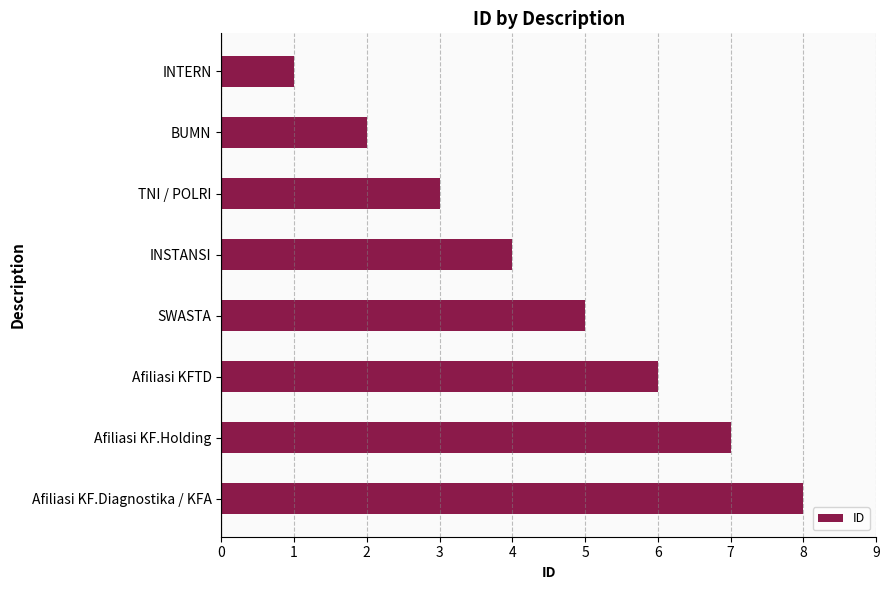

The value at INTERN is 0. True or false?

False